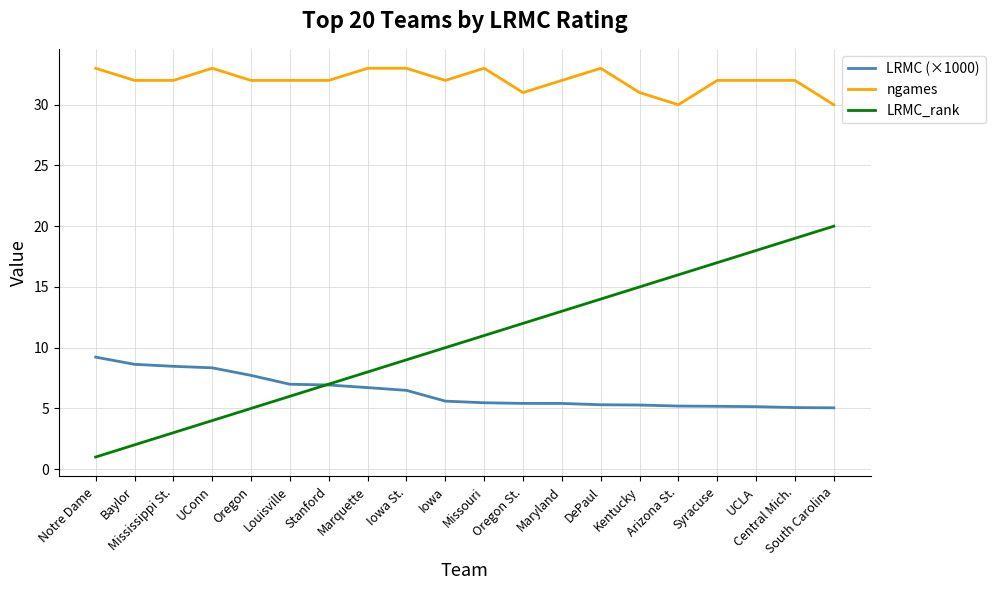

True or false: ngames and LRMC_rank cross at least once.

False